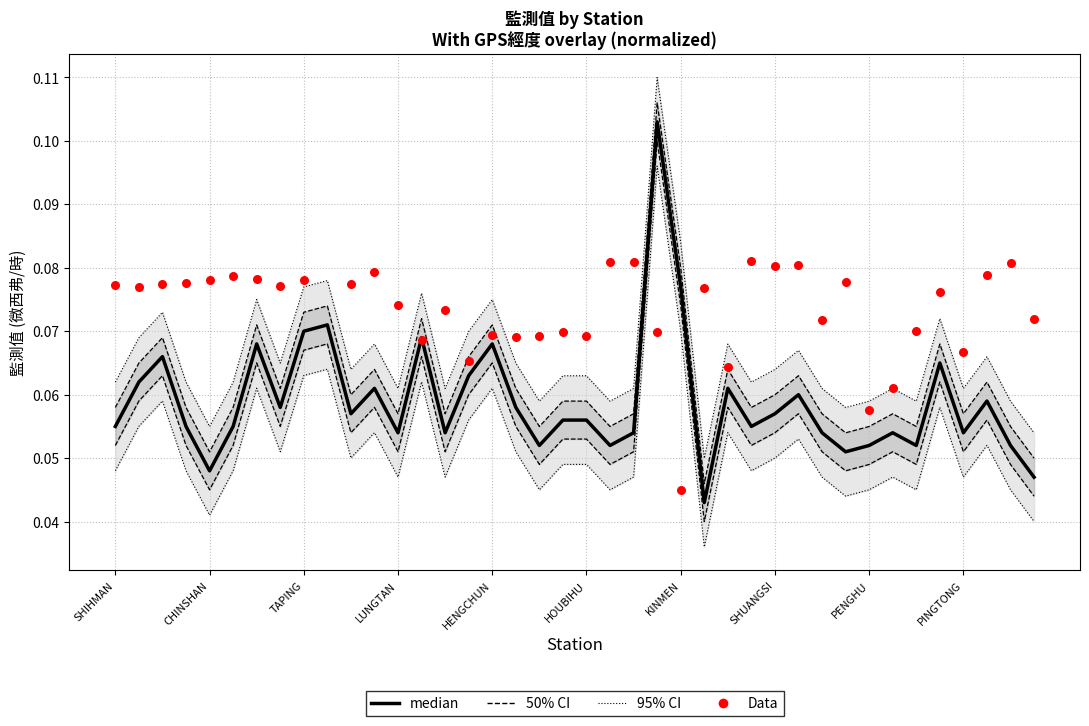

At which category is the sum across all series the highest?

23